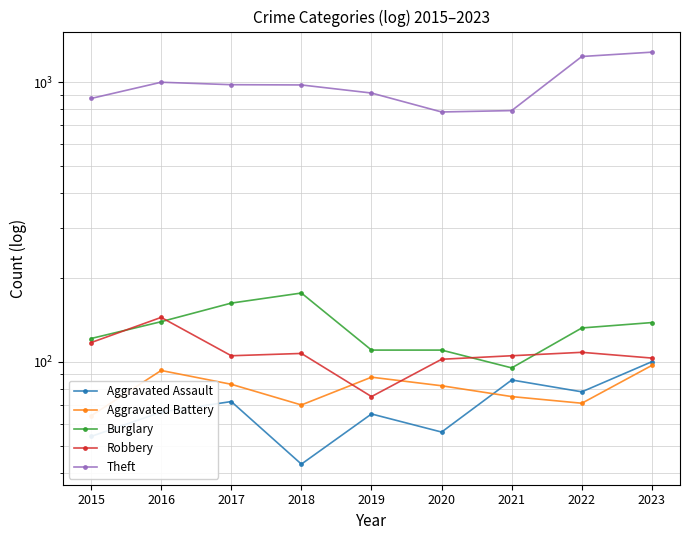

List the series in order of their peak value, highest first.

Theft, Burglary, Robbery, Aggravated Assault, Aggravated Battery